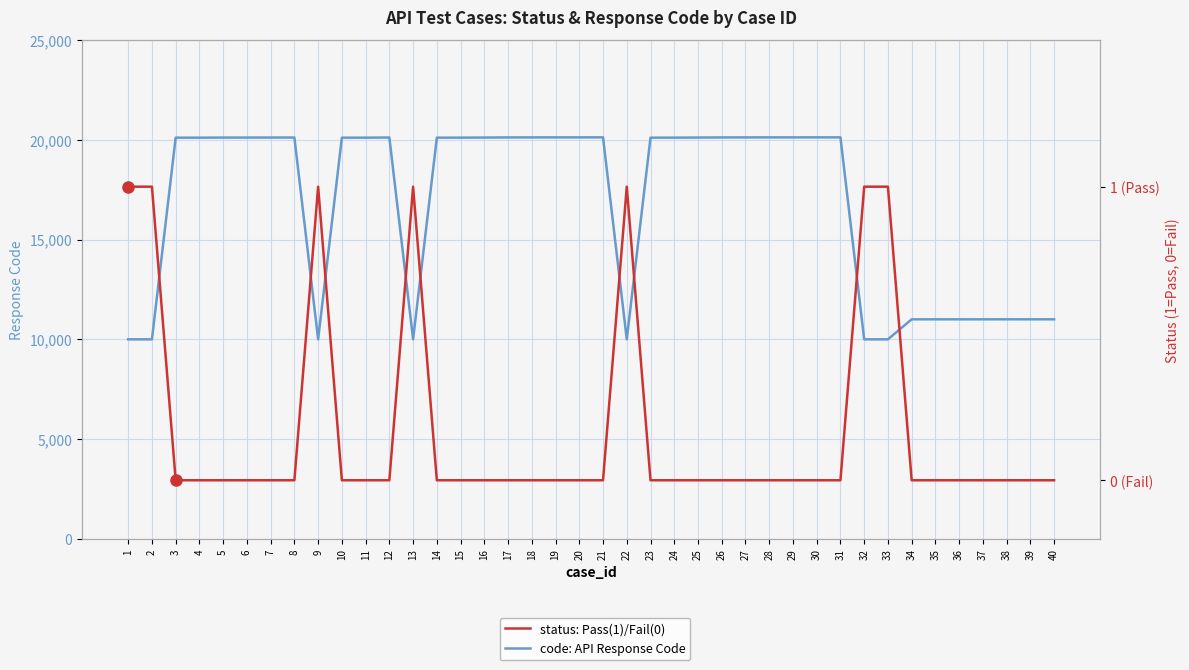

In code: API Response Code, how many points are higher than both neighbors (excluding endpoints)?

4